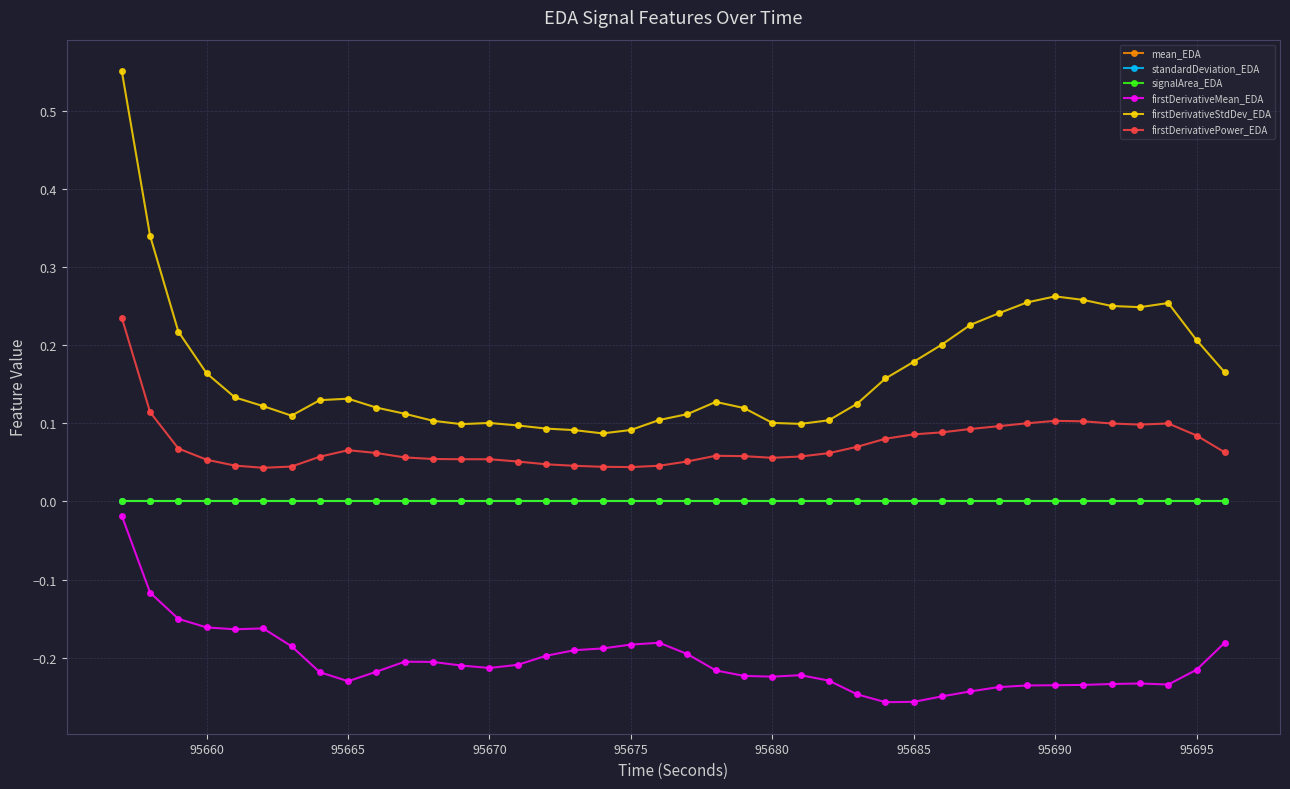

True or false: mean_EDA and standardDeviation_EDA intersect in this chart.

False